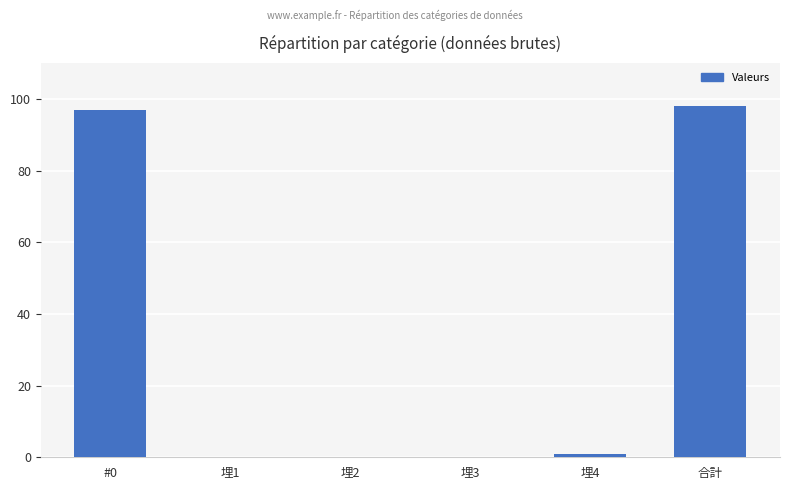

Is it true that the value at #0 is 97?

True